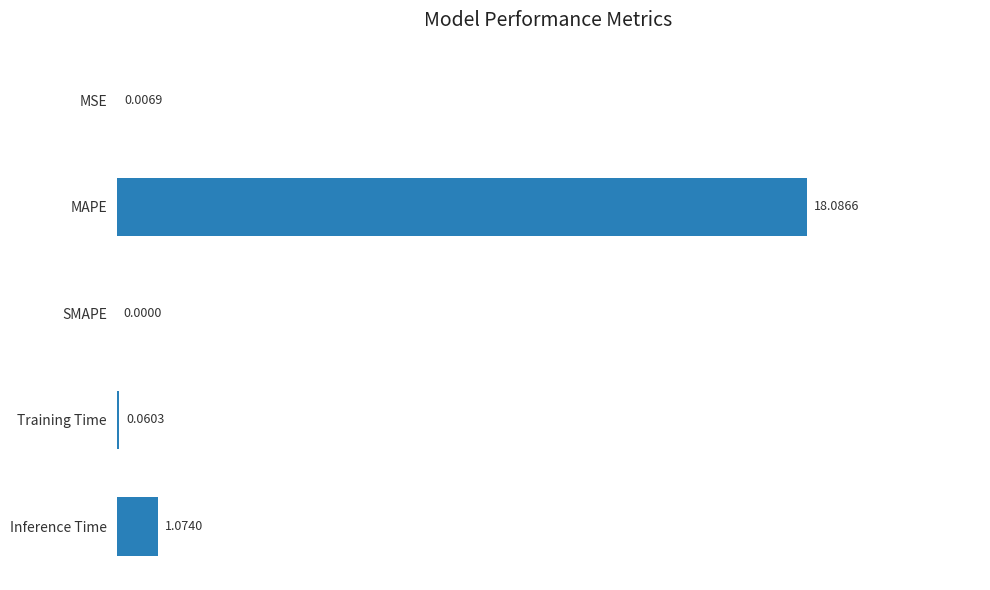

What is the sum of the values at MAPE and Training Time?

18.1